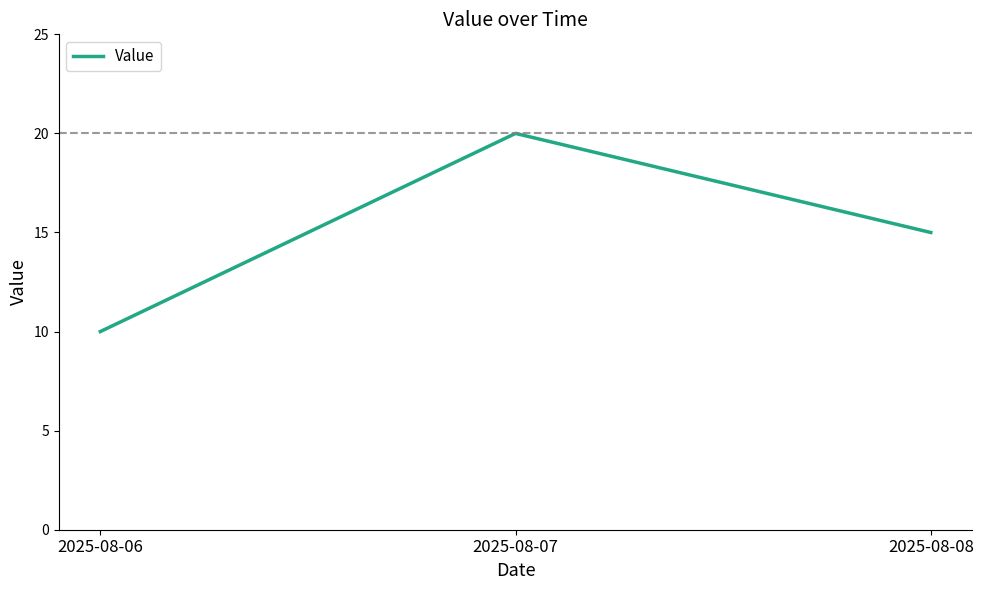

What is the sum of all values?

45